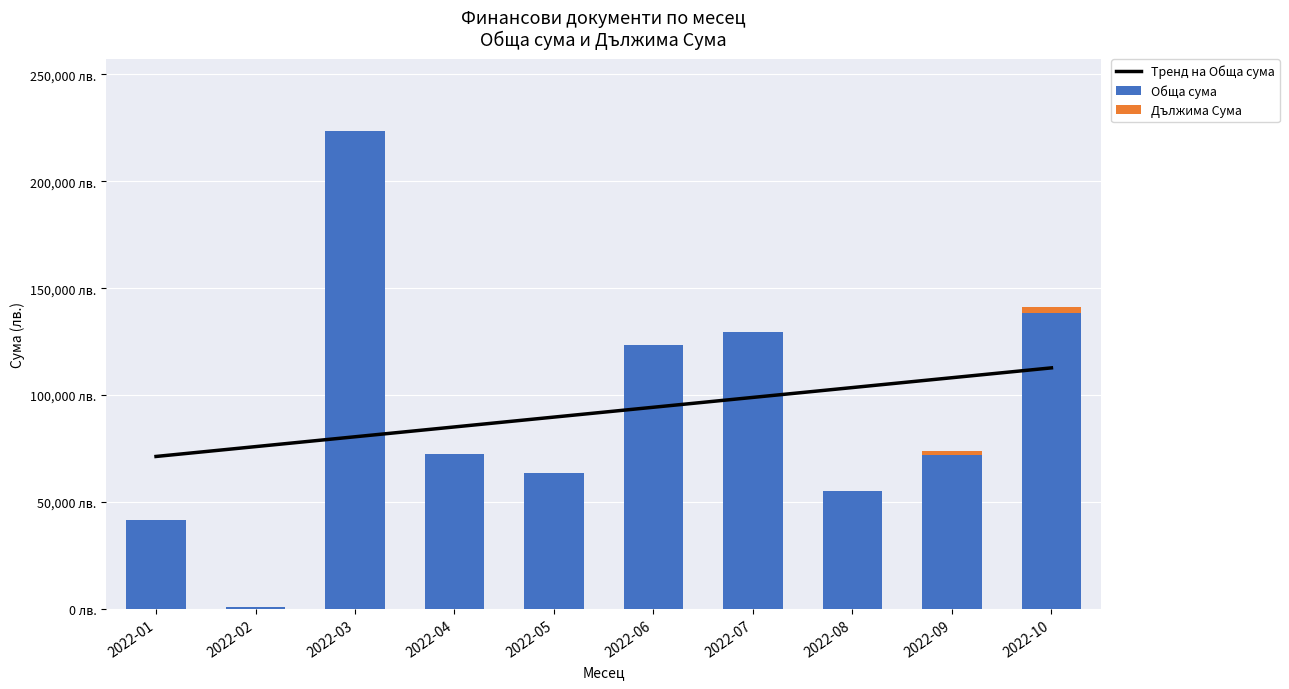

What is the total value across all series at 2022-08?

158795.4